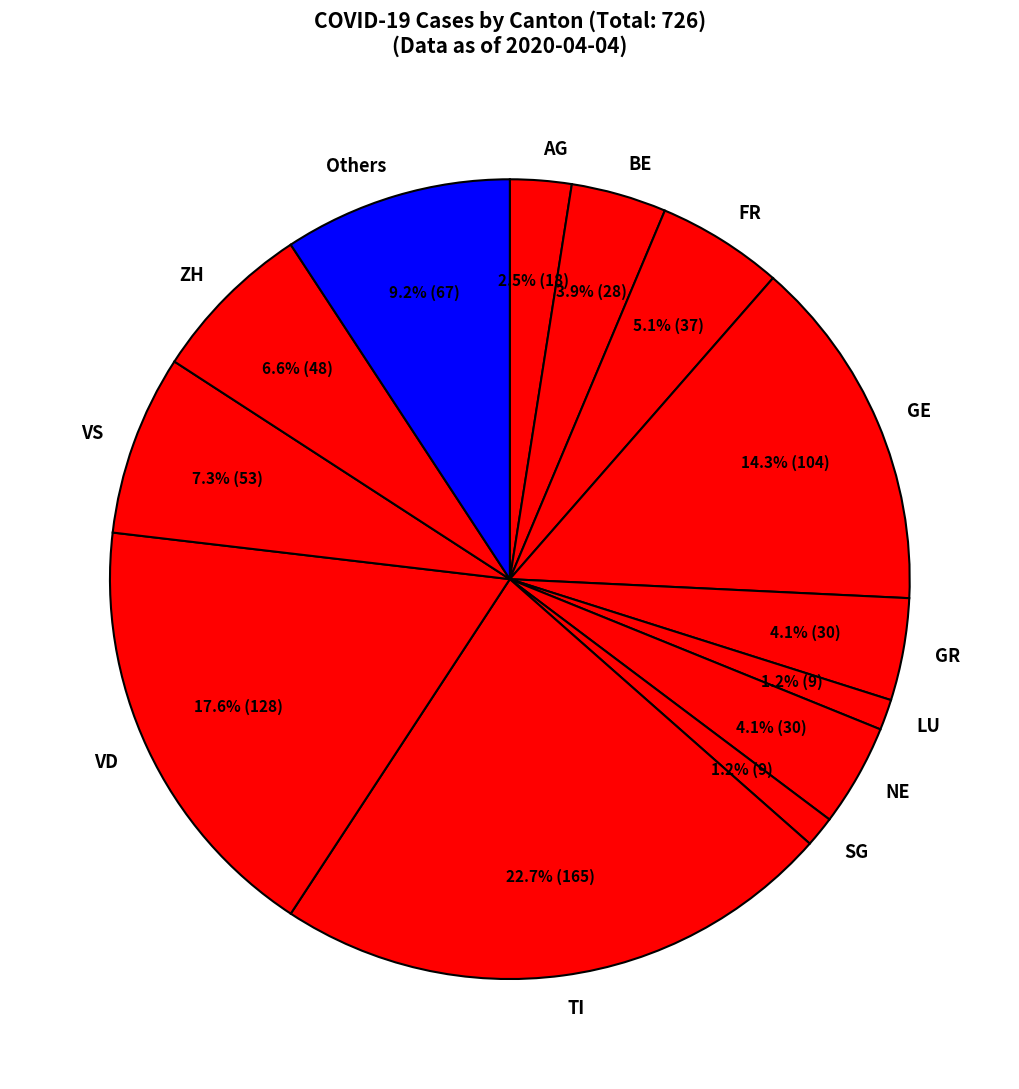

What is the largest slice in the pie chart?

TI